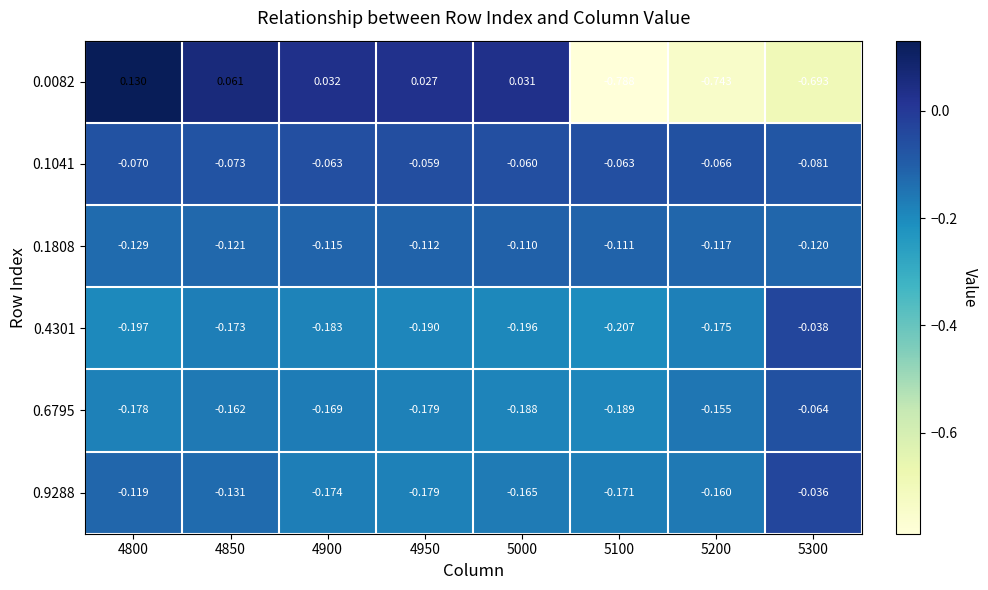

What is the total value across all series at 5300?

-1.0